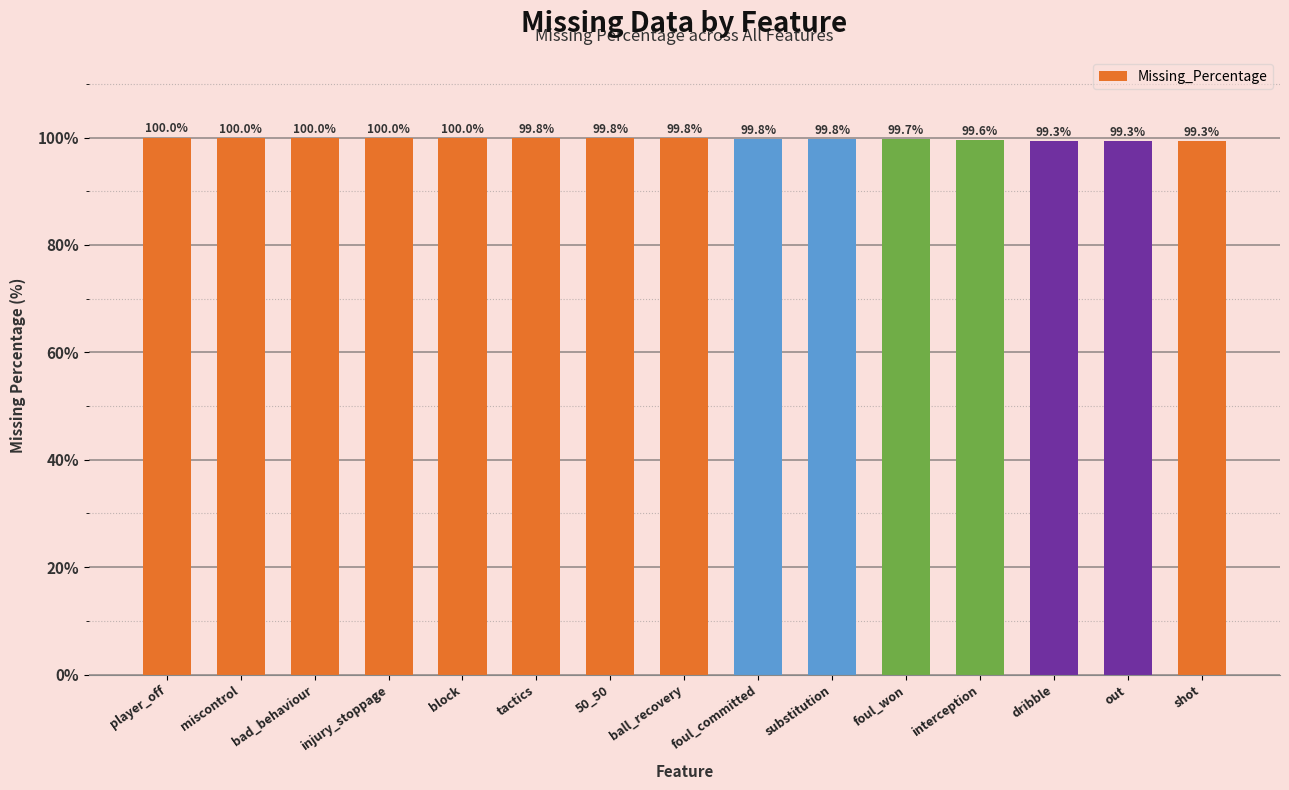

What is the sum of the values at miscontrol and ball_recovery?

199.8